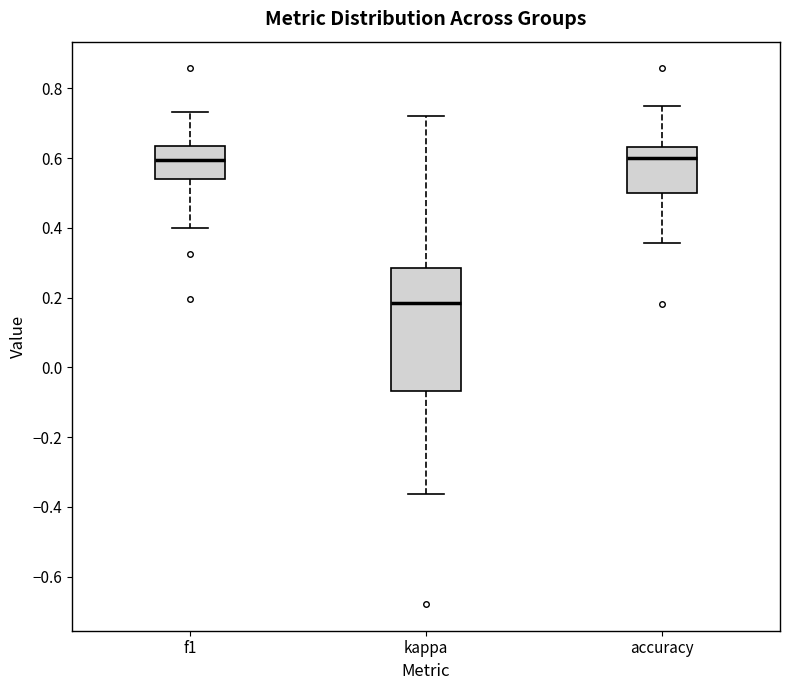

Reading left to right, transcribe this box plot: for each box, give where its median line is, the range the box spans, and where its two whiskers end, as read against the y-axis. The values are not printed on the chart, so give them approximately, as read against the axis.

f1: median 0.60, box 0.54 to 0.64, whiskers 0.40 to 0.74
kappa: median 0.18, box -0.06 to 0.28, whiskers -0.36 to 0.72
accuracy: median 0.60, box 0.50 to 0.64, whiskers 0.36 to 0.76